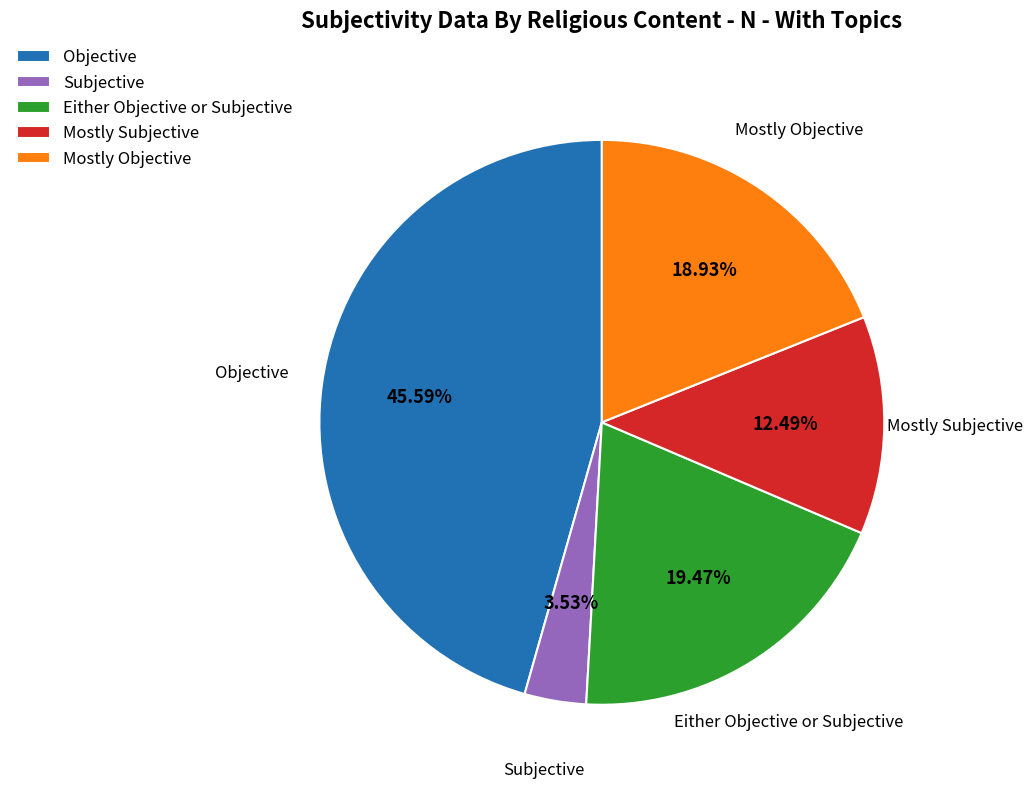

Rank the categories by value from highest to lowest.

Objective, Either Objective or Subjective, Mostly Objective, Mostly Subjective, Subjective